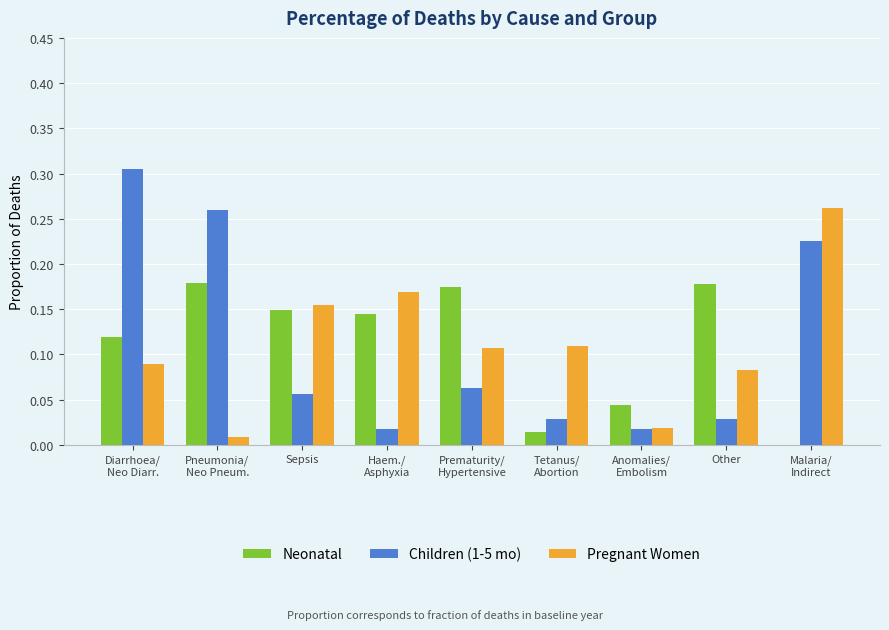

What is the total value across all series at Diarrhoea/
Neo Diarr.?

0.5